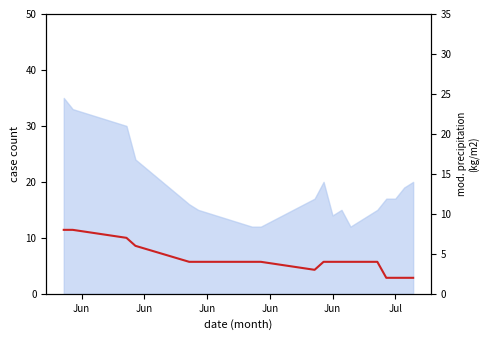

The value at Jun is 5. True or false?

False